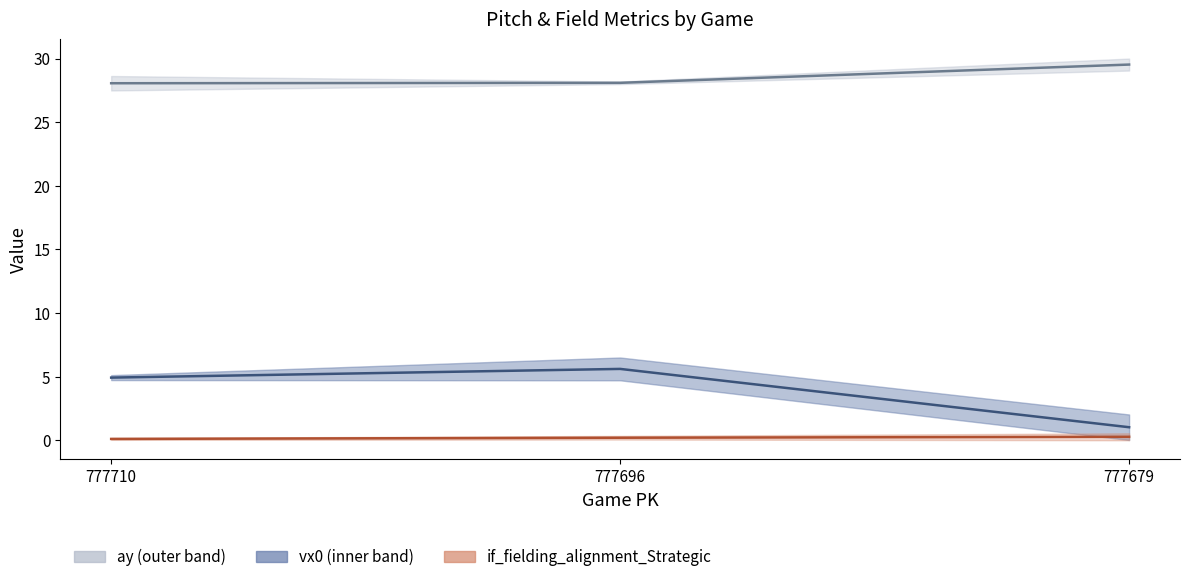

The value of if_fielding_alignment_Strategic_top at 777679 is 0.3. True or false?

True